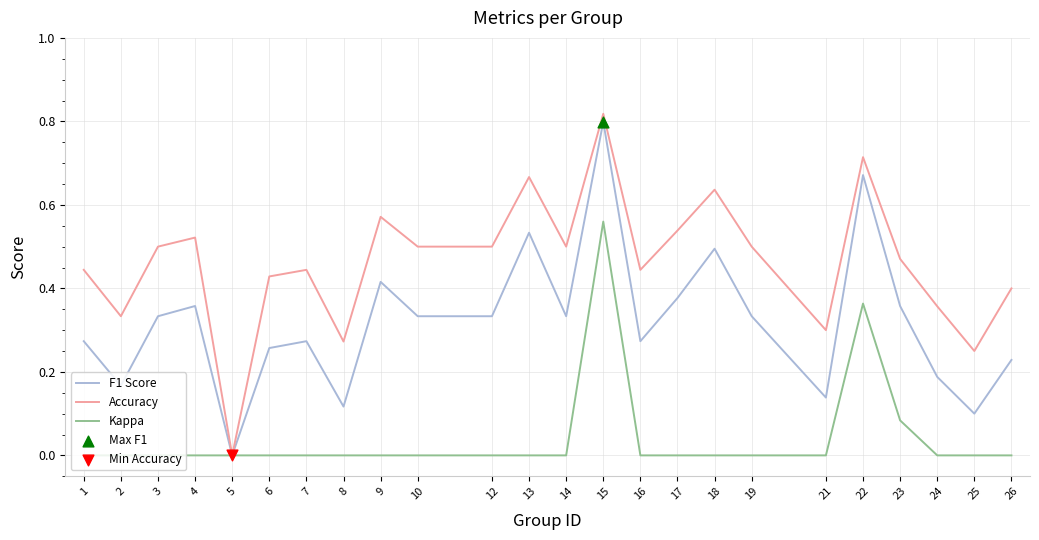

What is the total value across all series at 9?

1.0